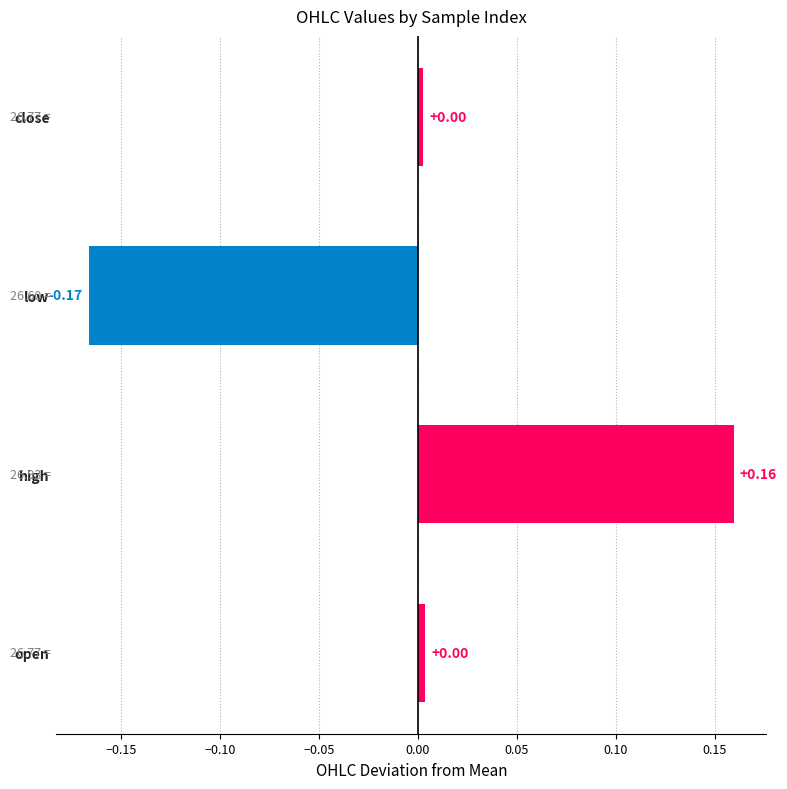

Between close and high, which is larger?

high